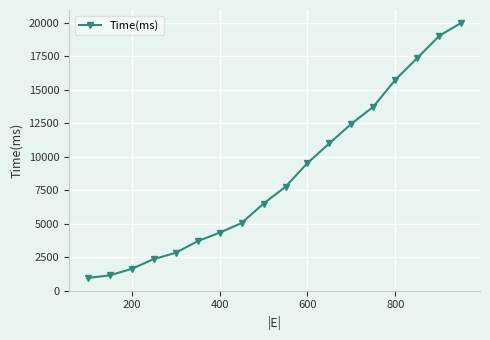

True or false: the data has more than 2 interior local peaks.

False